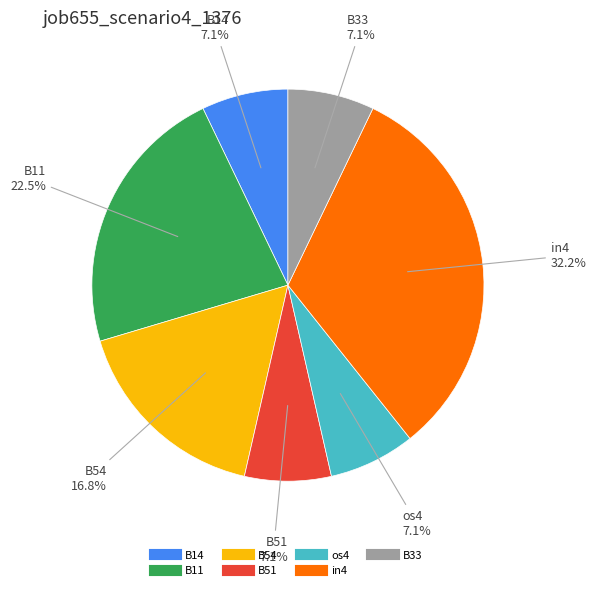

Is it true that os4 is 1% of the pie?

False